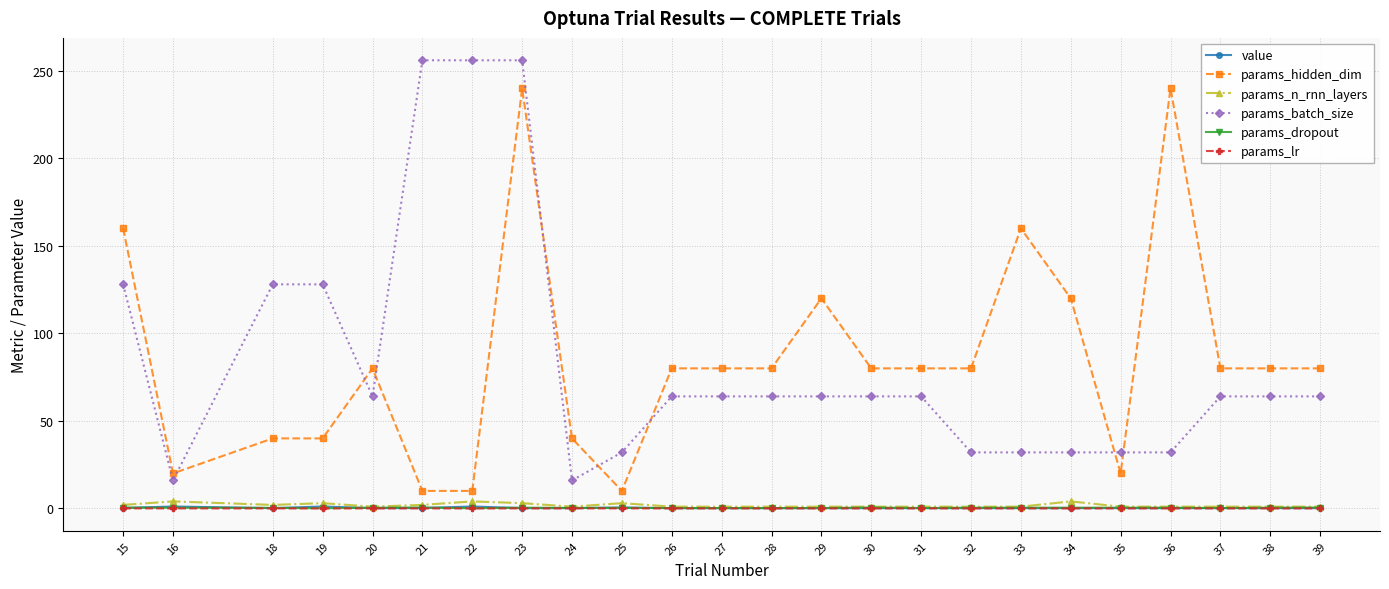

Read the params_hidden_dim value at 29.

120.0